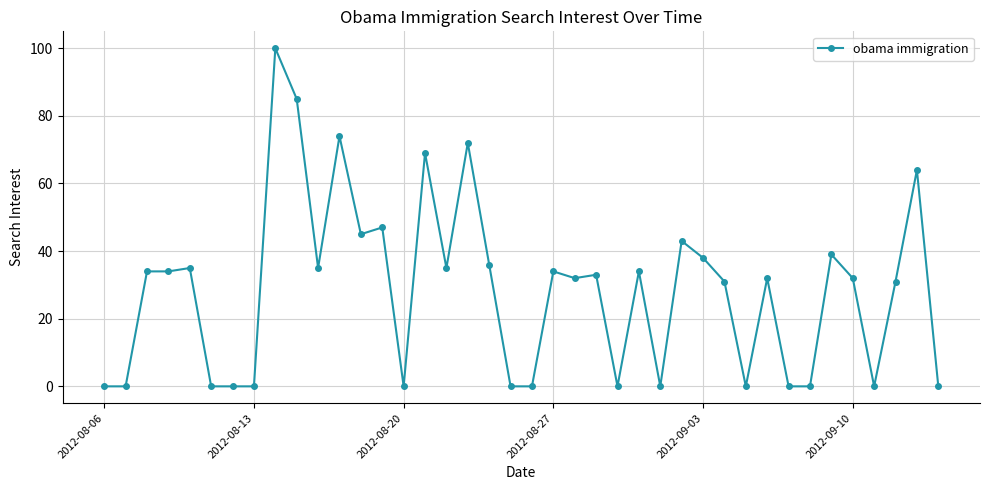

What is the sum of all values?

1144